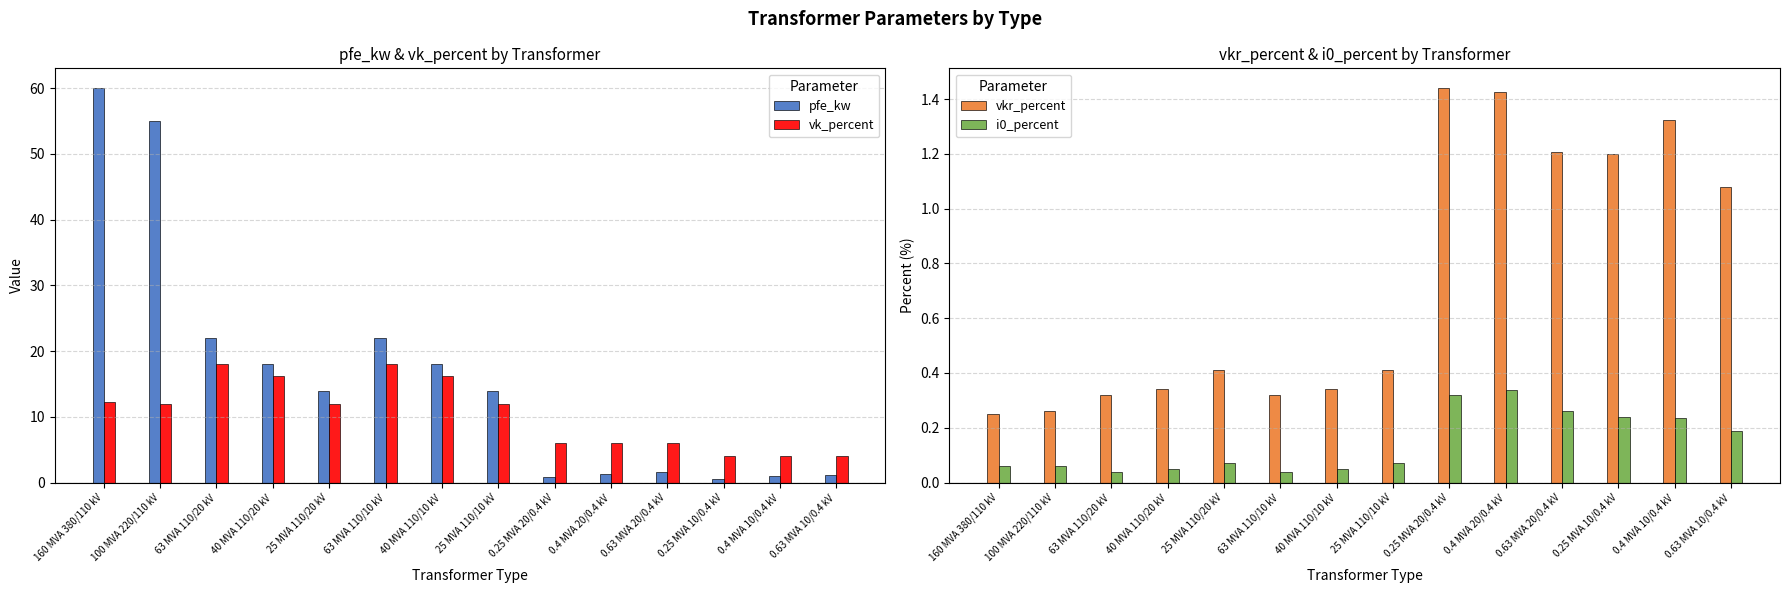

True or false: pfe_kw has a value of 22.0 at 63 MVA 110/20 kV.

True